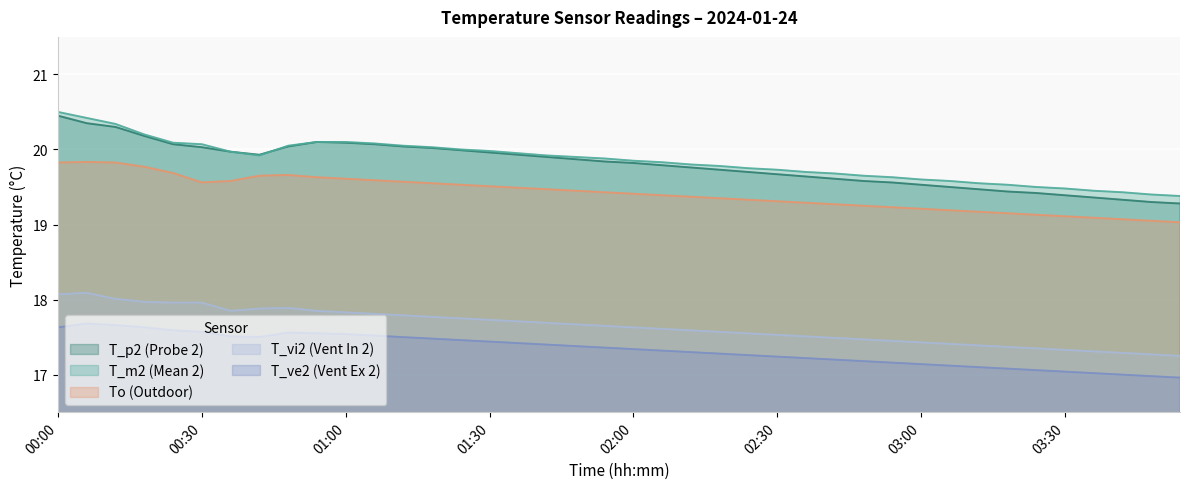

What is the label of the 16th point from the left?

01:30